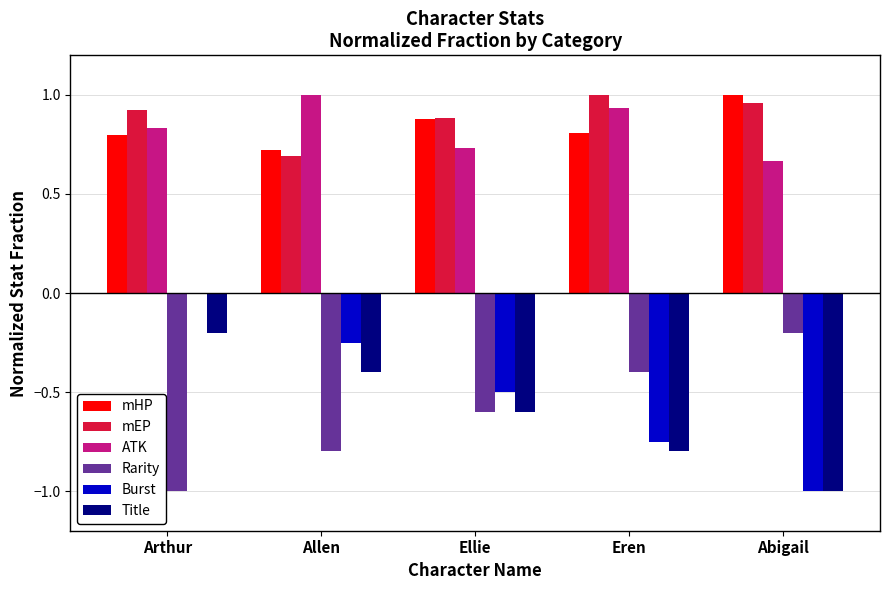

The value of mEP at Allen is 0.3. True or false?

False